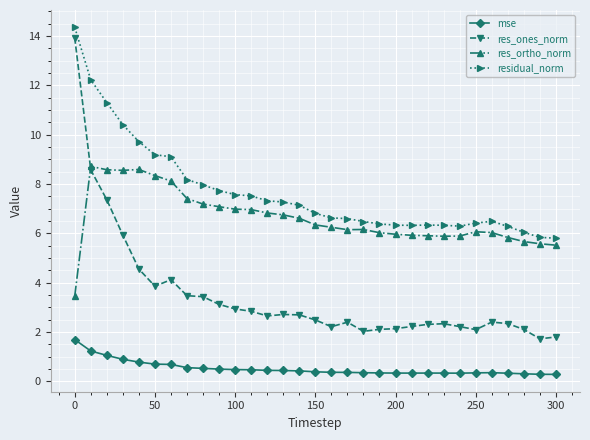

What is the difference between the maximum and minimum values in the mse series?

1.4